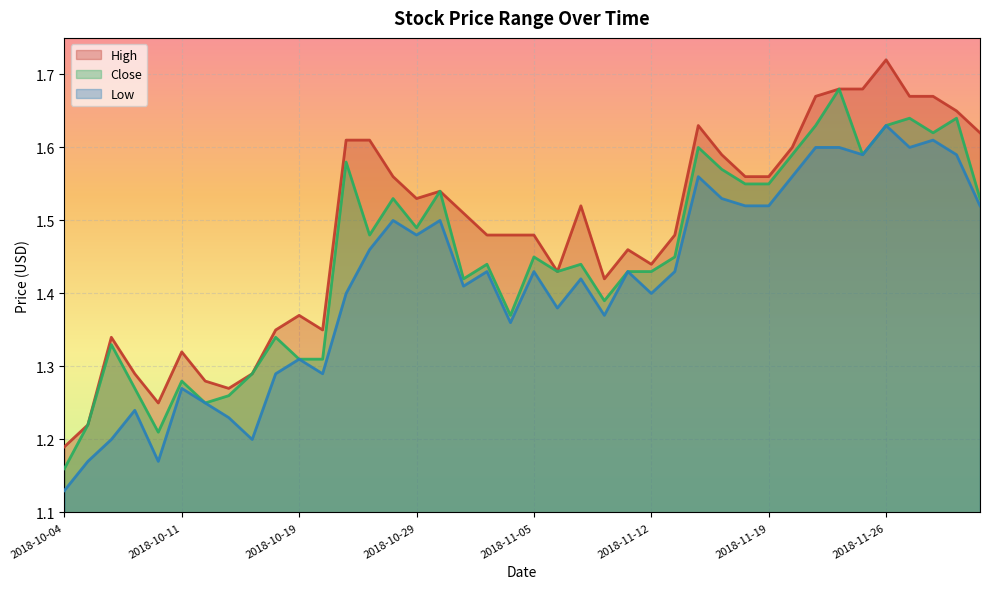

What is the difference between the maximum and second lowest values in the Close series?

0.5